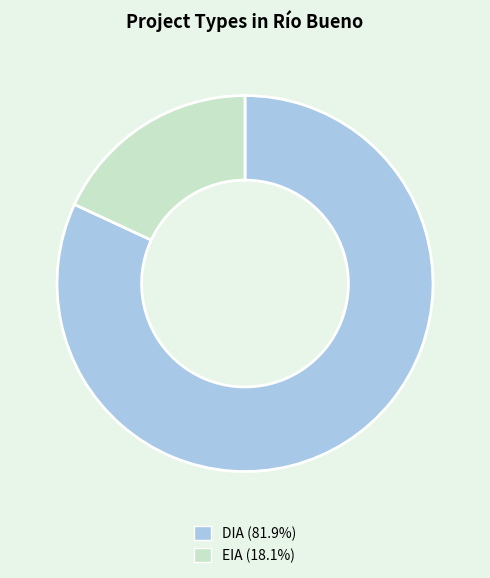

Is there any slice that represents more than half of the pie?

Yes